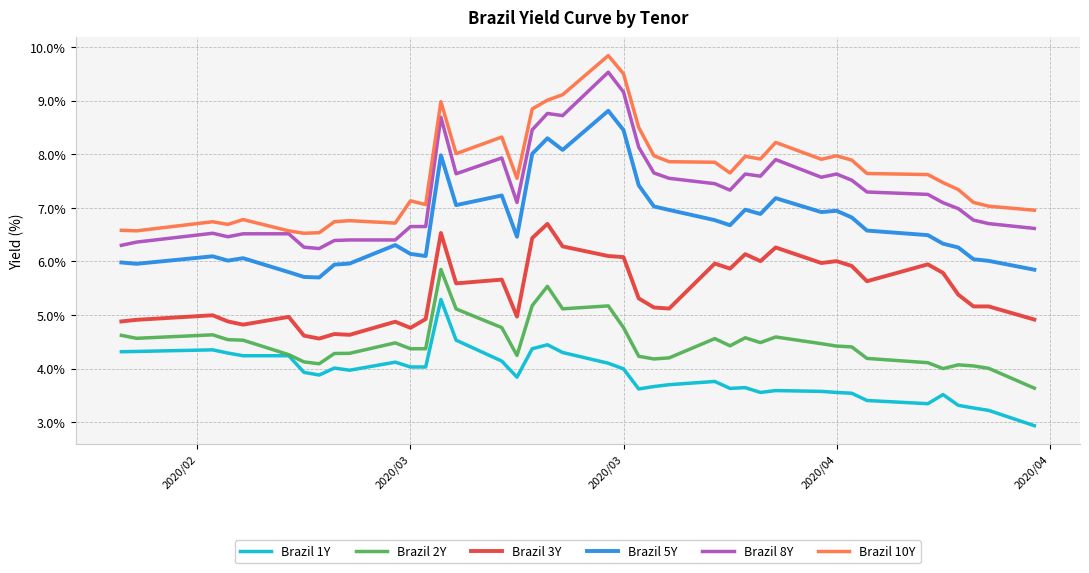

Rank the series by their maximum value, from lowest to highest.

Brazil 1Y, Brazil 2Y, Brazil 3Y, Brazil 5Y, Brazil 8Y, Brazil 10Y